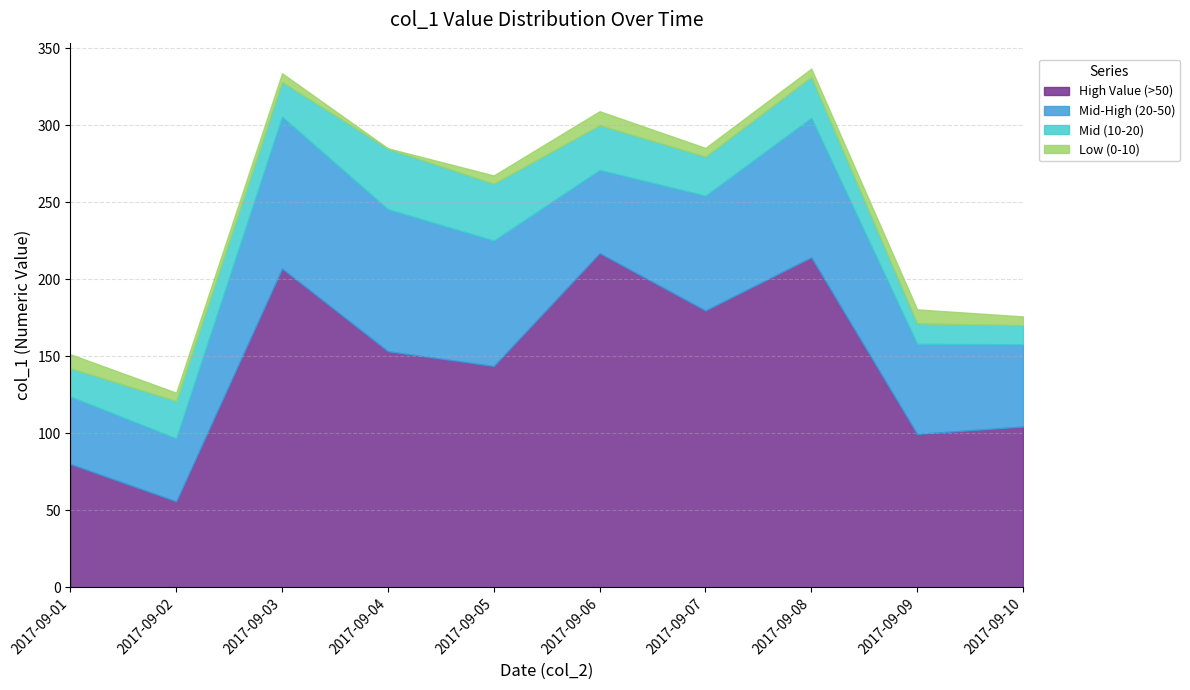

How many interior local valleys does the Mid-High (20-50) series have?

2